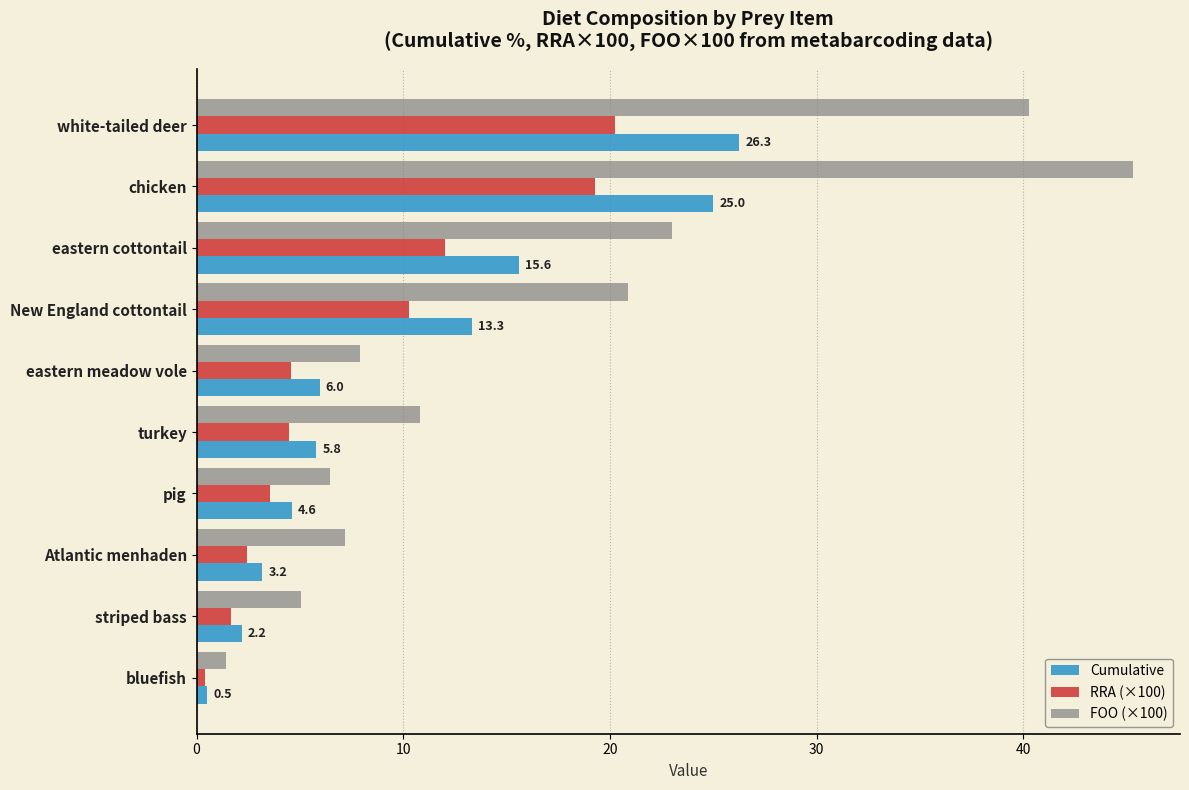

What is the average value of the FOO (×100) series?

16.8